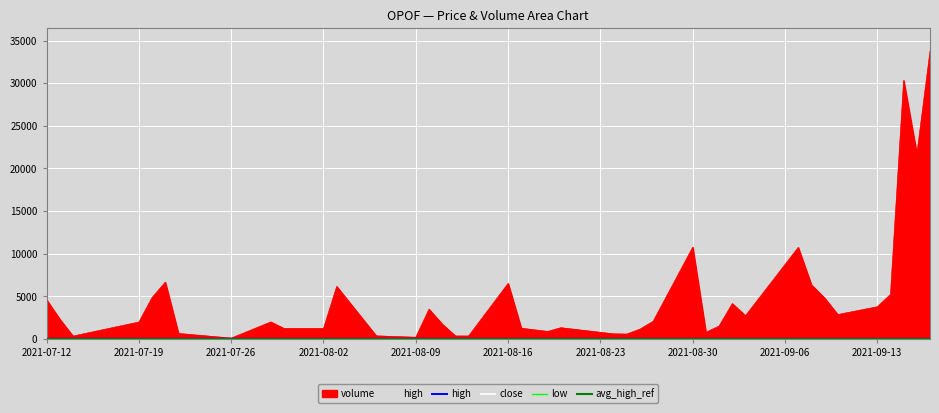

The low series shows 40.2 at 2021-08-16. True or false?

False